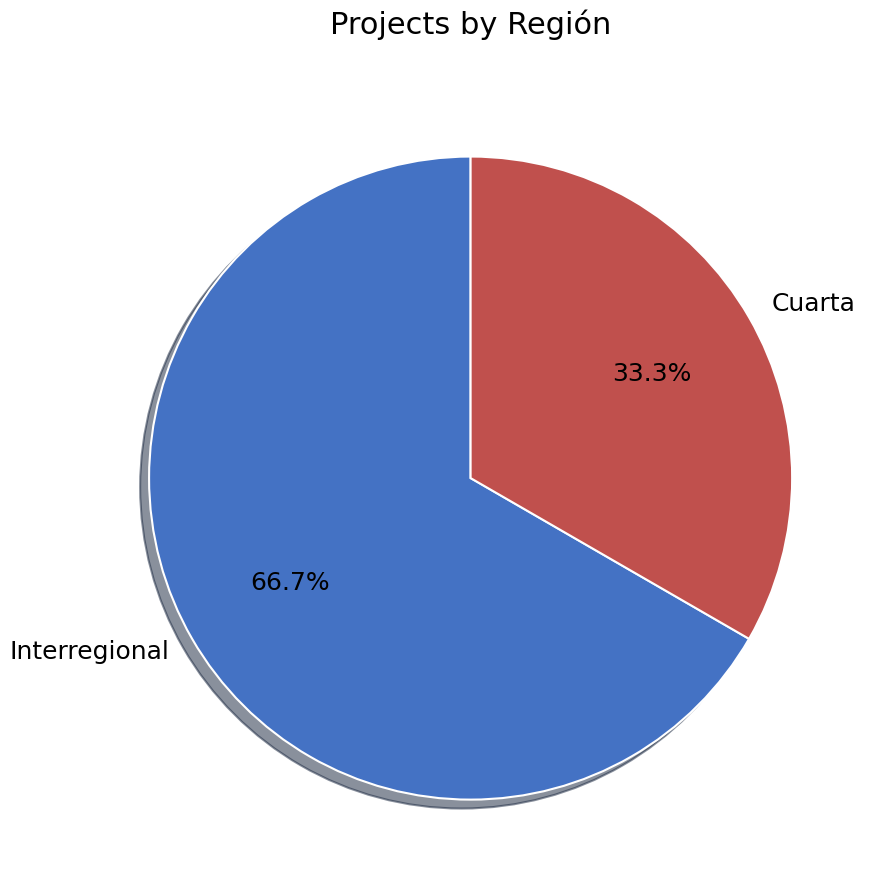

Rank the categories by value from highest to lowest.

Interregional, Cuarta